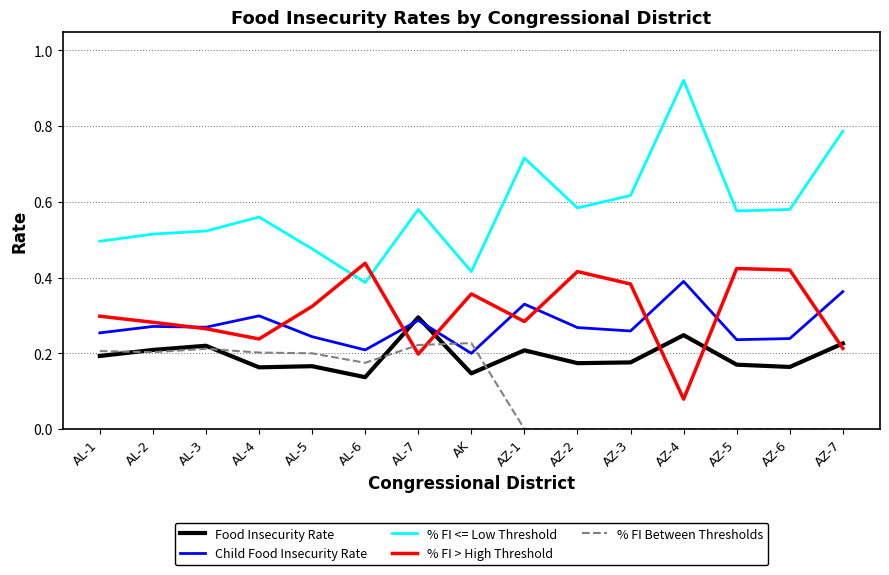

What is the sum of all Child Food Insecurity Rate values?

4.1